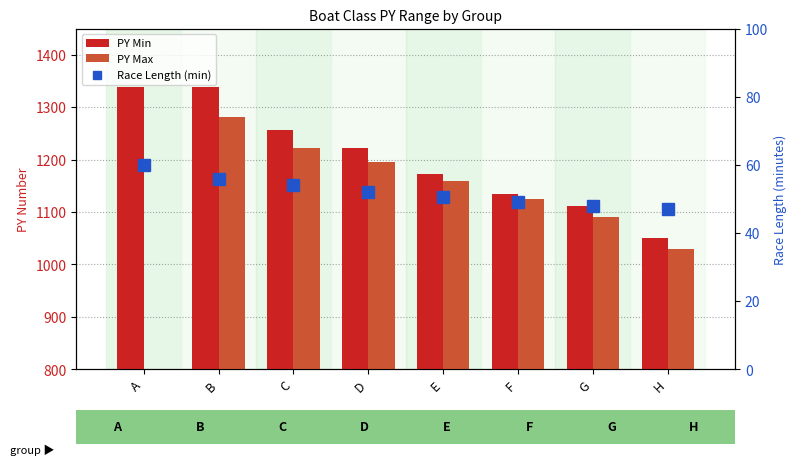

Between G and H, which series saw the biggest shift?

PY Min